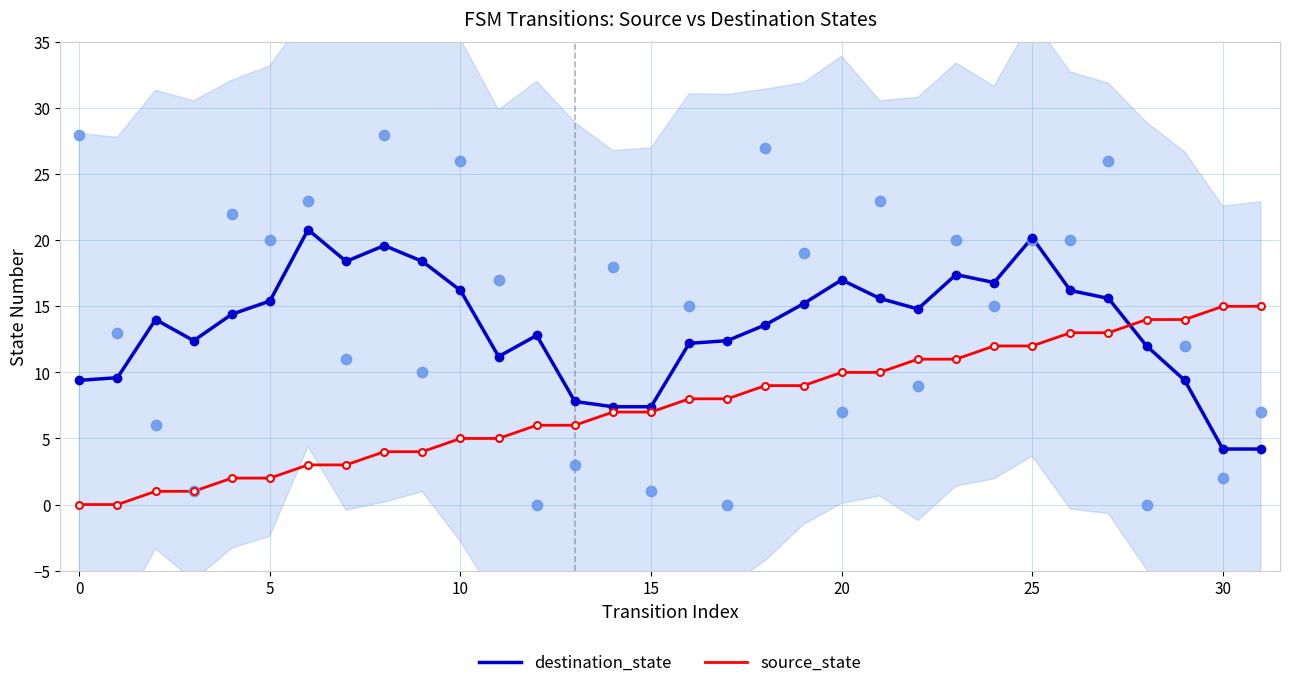

What is the total value across all series at 16?

20.2